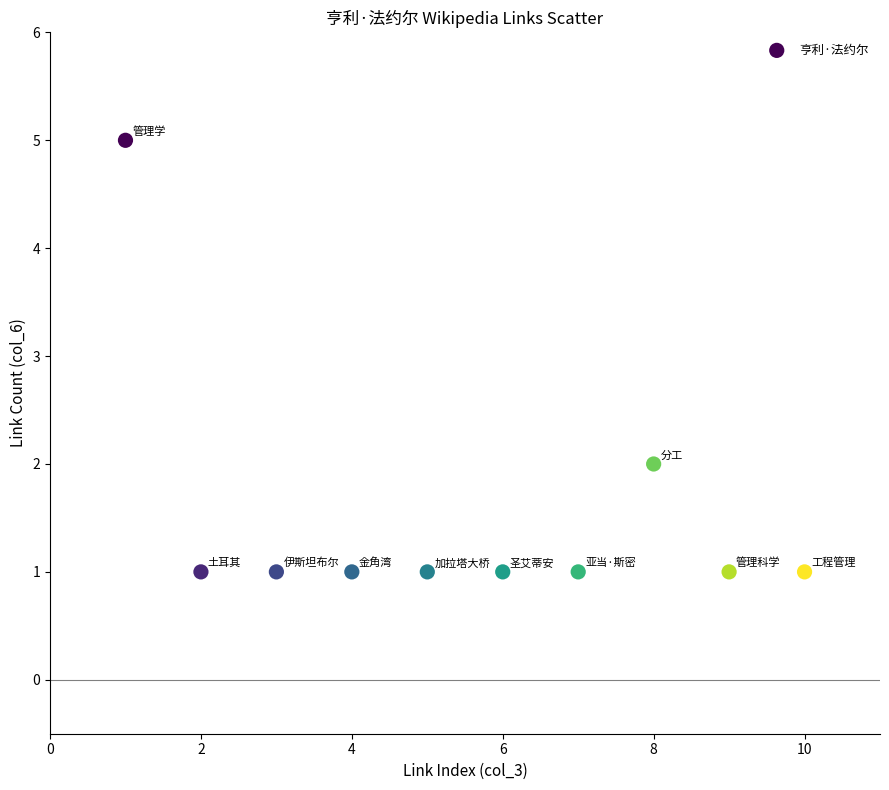

What is the range of Y values (max minus min)?

4